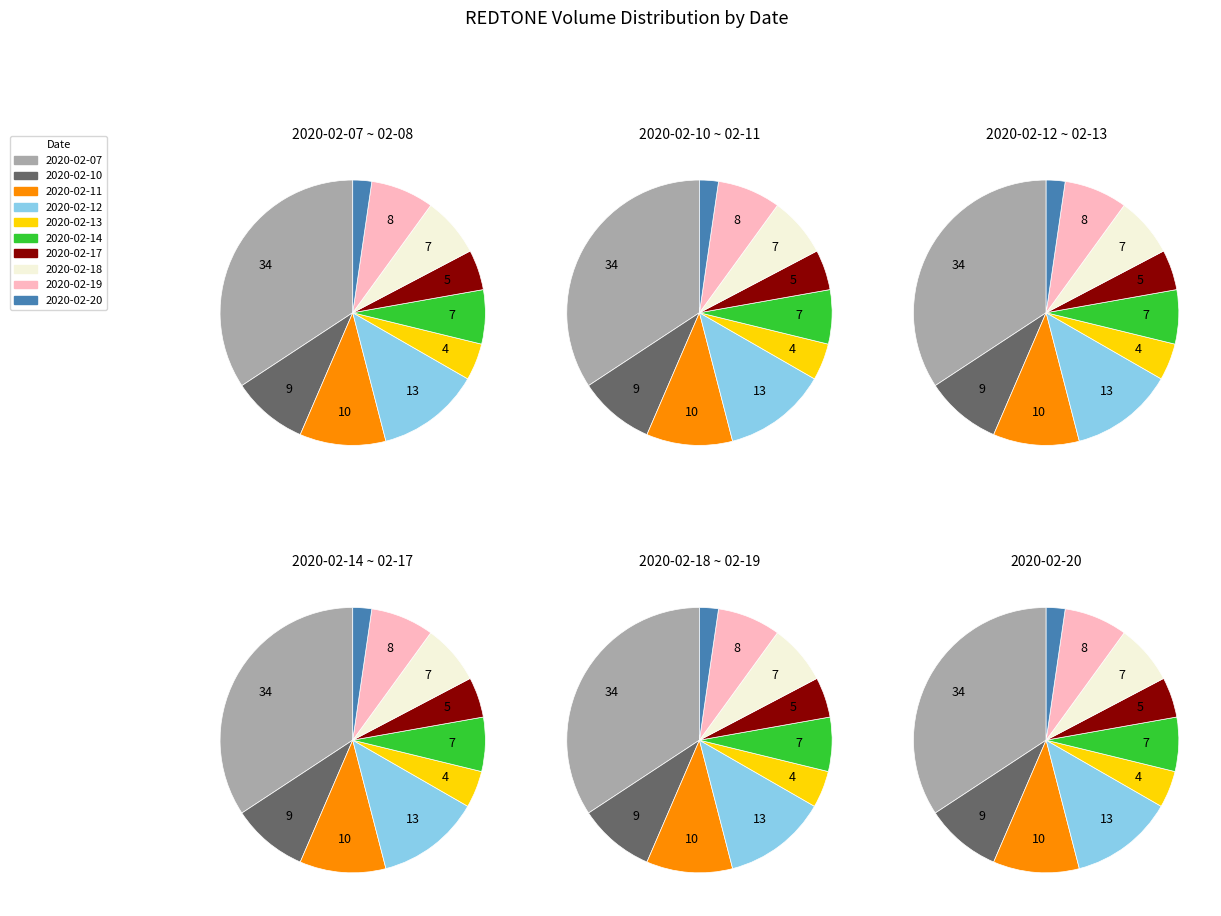

The 2020-02-20 slice represents 2% of the pie. True or false?

True